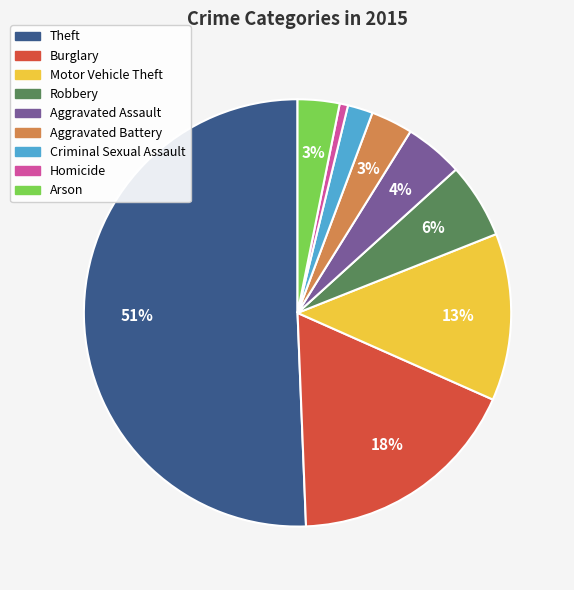

The Homicide slice represents 16% of the pie. True or false?

False